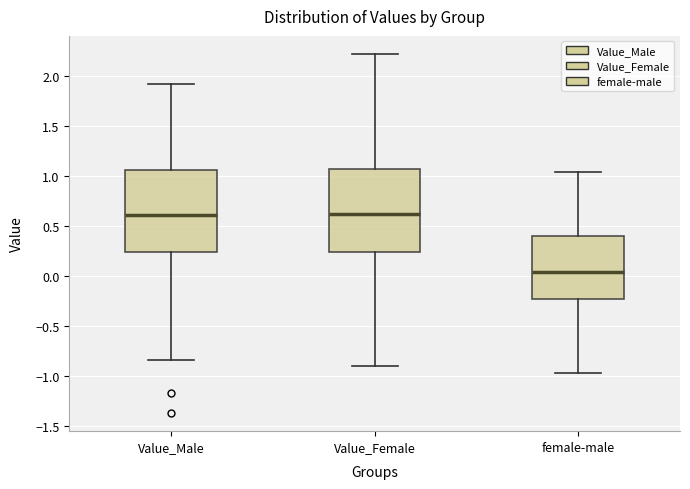

Where does the upper whisker of the box for Value_Male end on the y-axis? The values are not printed on the chart, so give them approximately, as read against the axis.

1.90